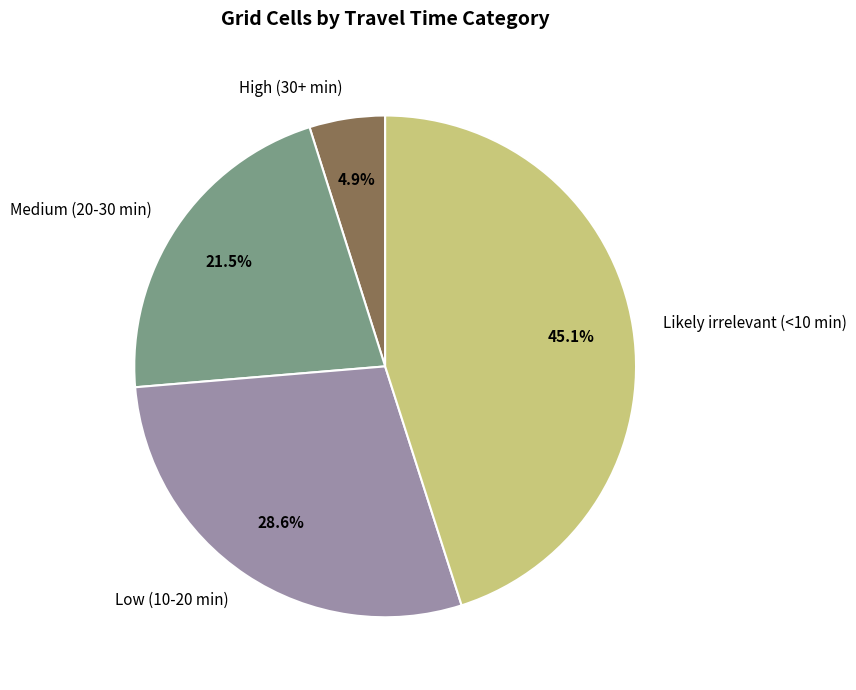

Which has a higher value, Medium (20-30 min) or Low (10-20 min)?

Low (10-20 min)